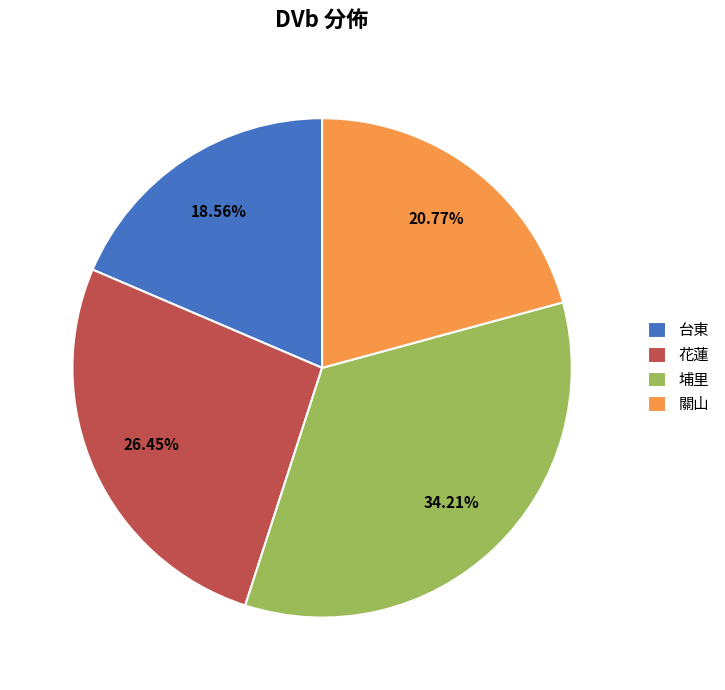

Which has a higher value, 關山 or 花蓮?

花蓮